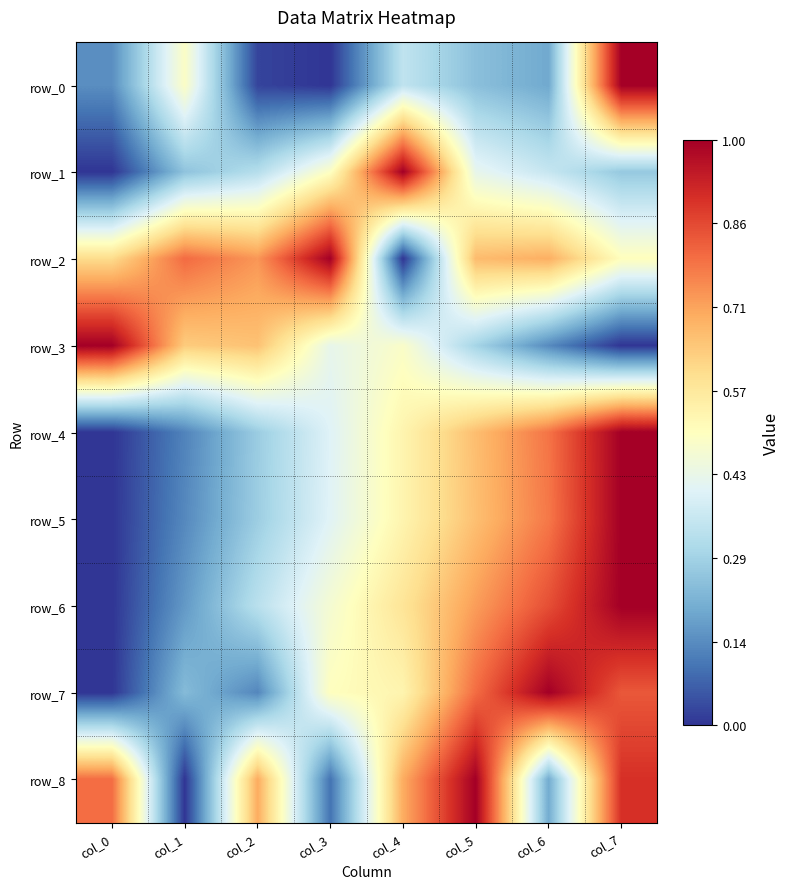

How many data points in row_0 are above 0?

7